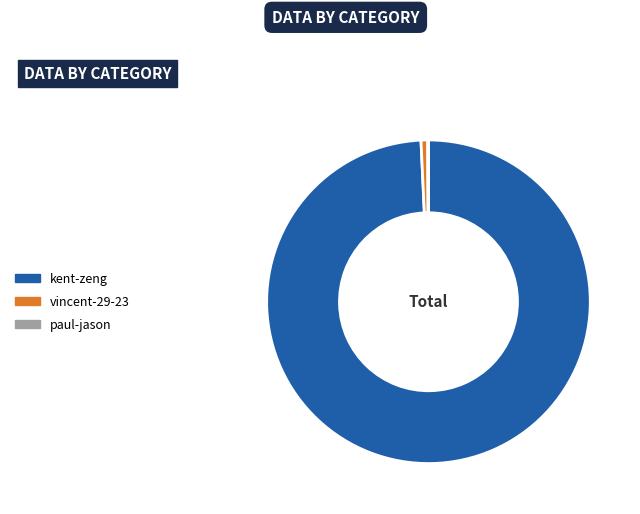

What is the largest slice in the pie chart?

kent-zeng